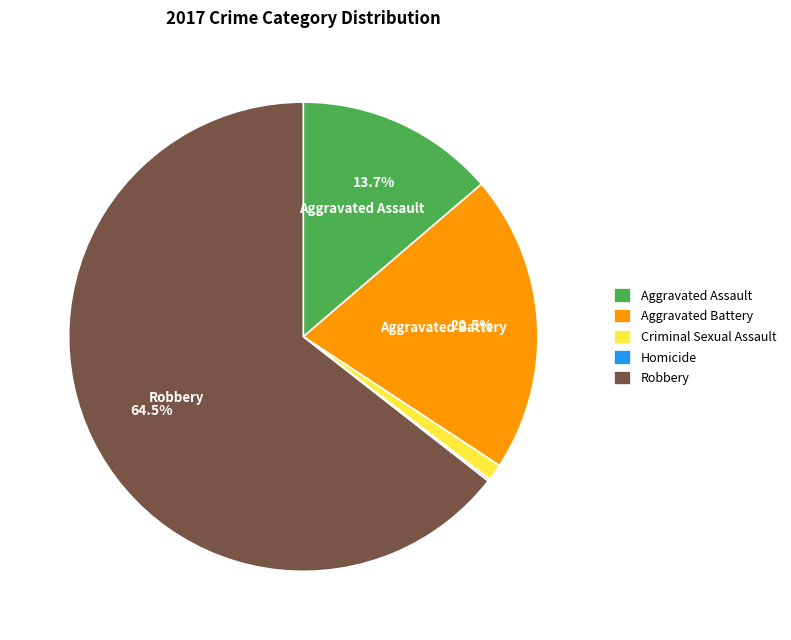

Between Robbery and Criminal Sexual Assault, which is larger?

Robbery